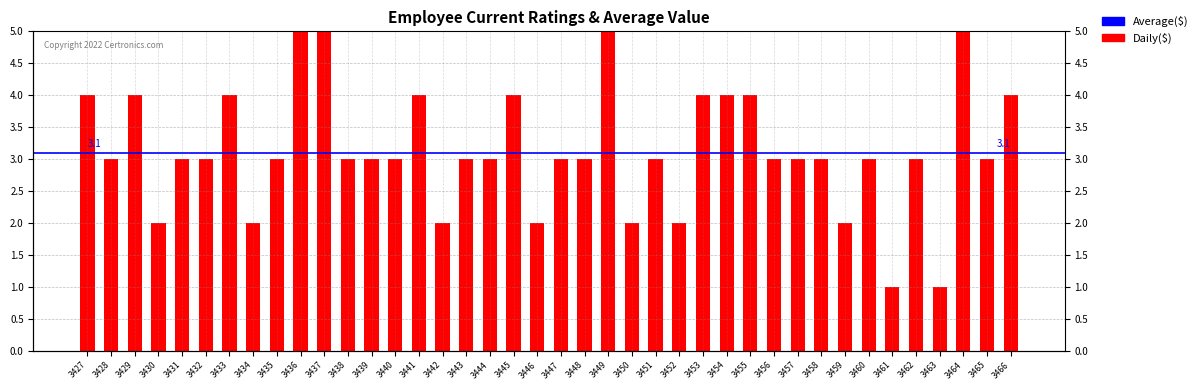

Is it true that the value at 3441 is 4?

True